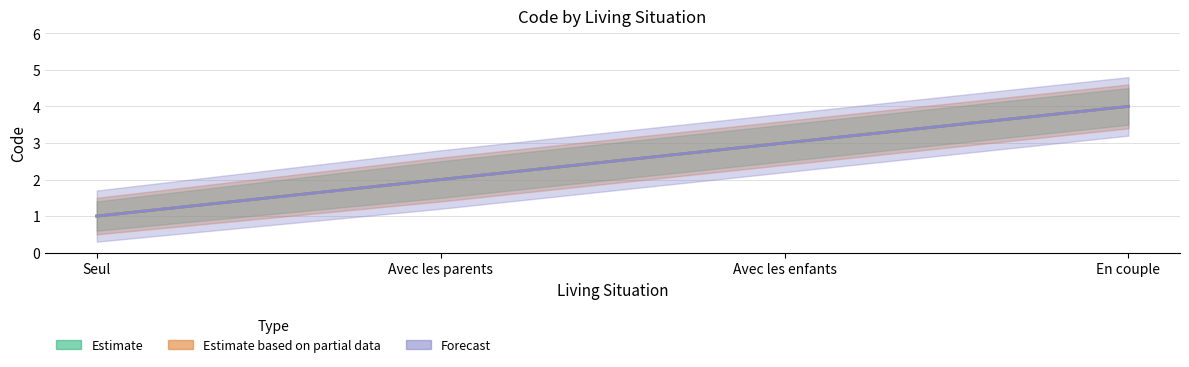

Read the Forecast value at Seul.

1